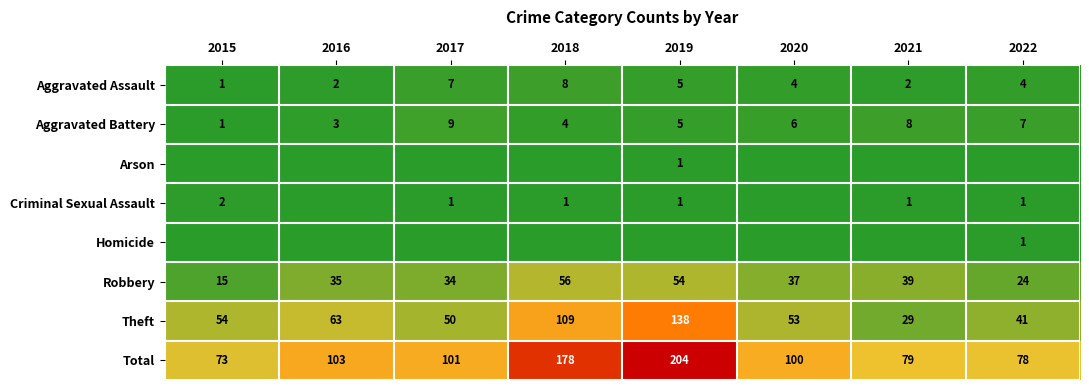

How many Aggravated Assault values are between 2 and 7?

6